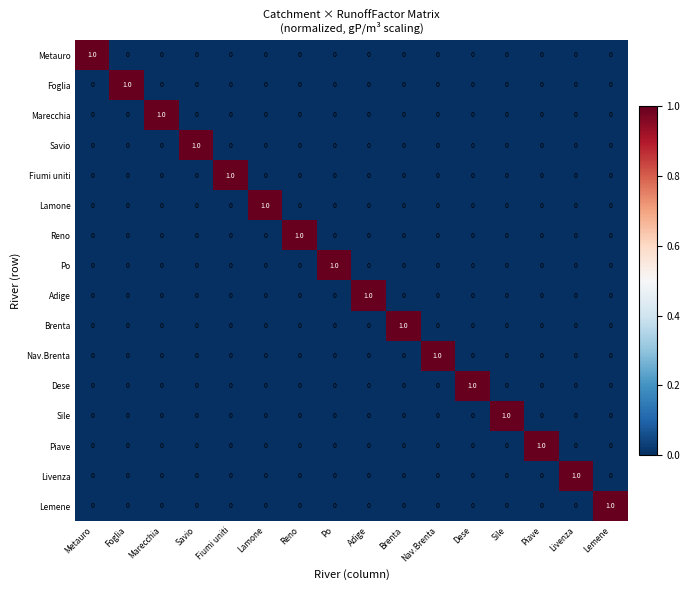

At how many categories does at least one series exceed 0?

16